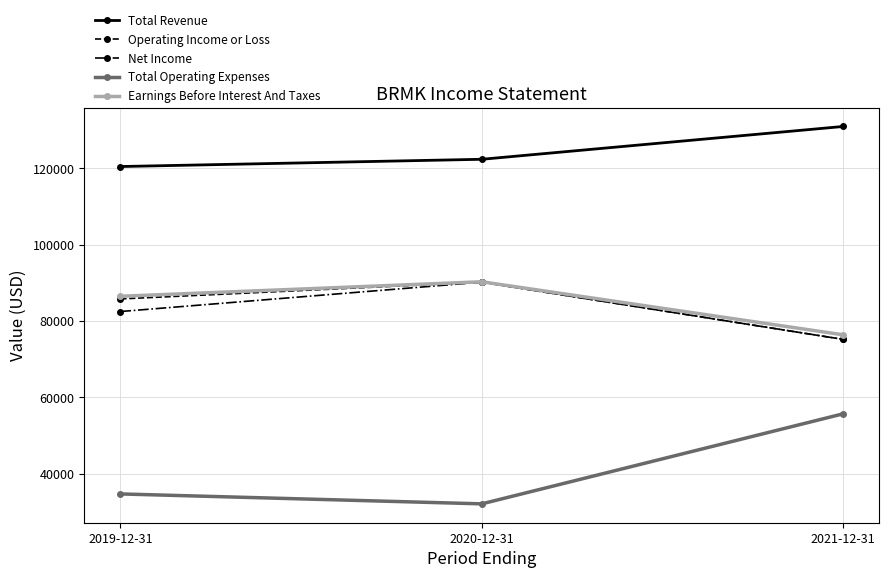

At how many categories does at least one series exceed 88432?

3